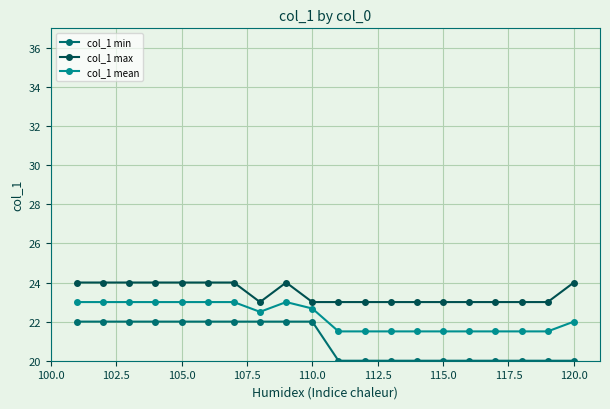

What are all the series names shown in the legend?

col_1 min, col_1 max, col_1 mean